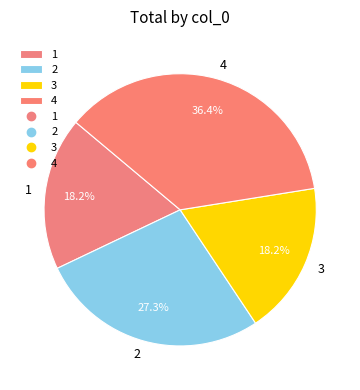

Which slice is the largest?

4